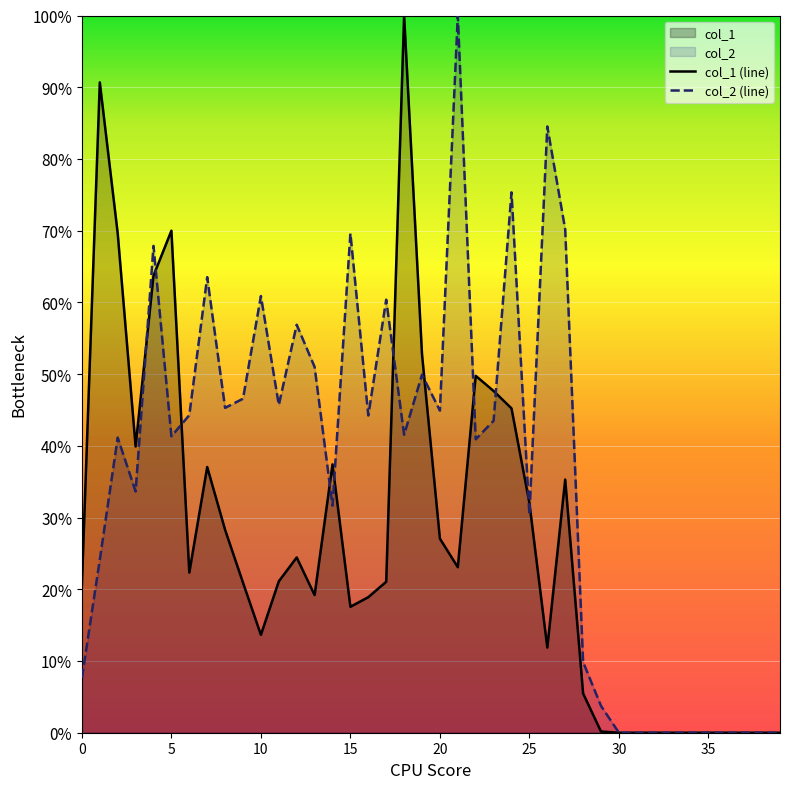

Between which two adjacent categories do col_1 and col_2 first intersect?

3 and 4